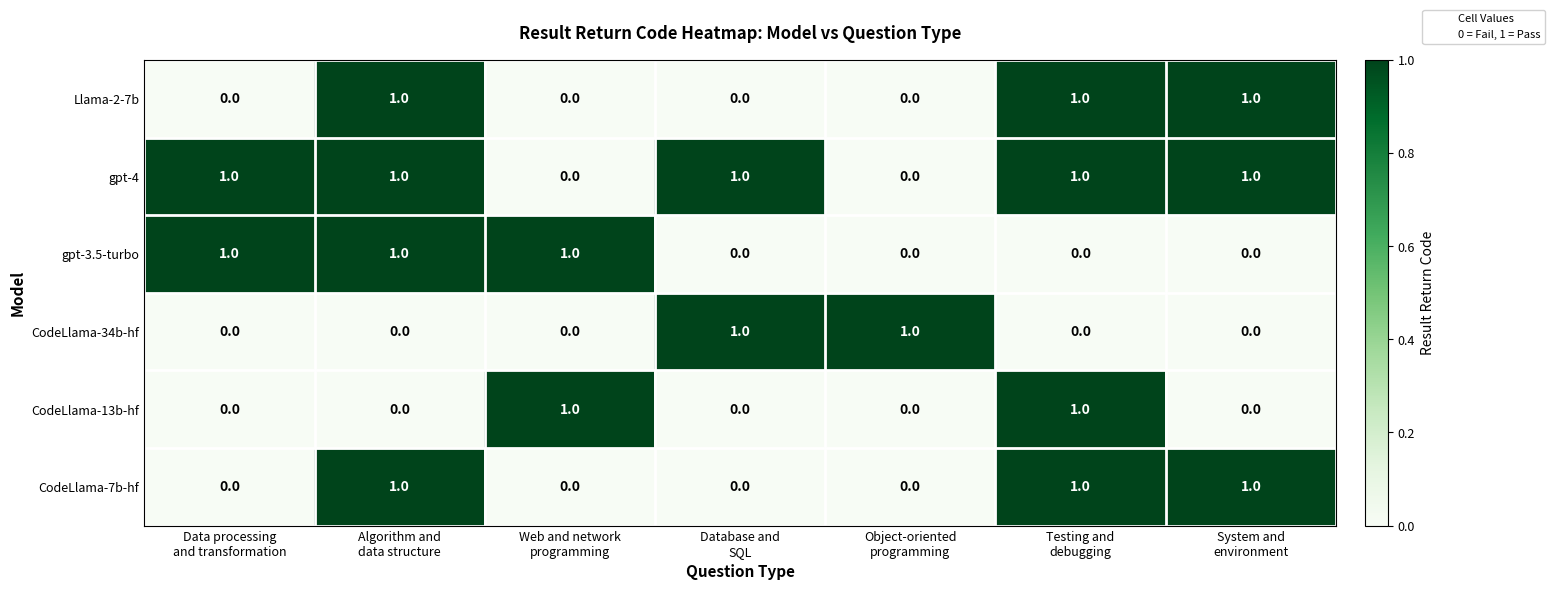

Count the Llama-2-7b values in the range 0 to 1.

7